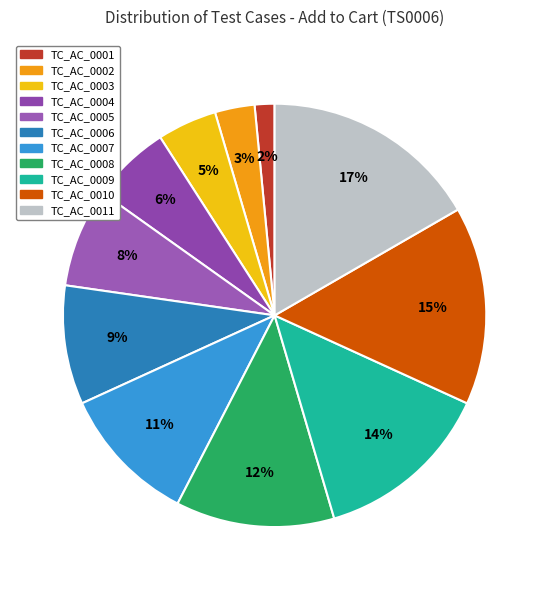

Count the number of slices in the pie.

11